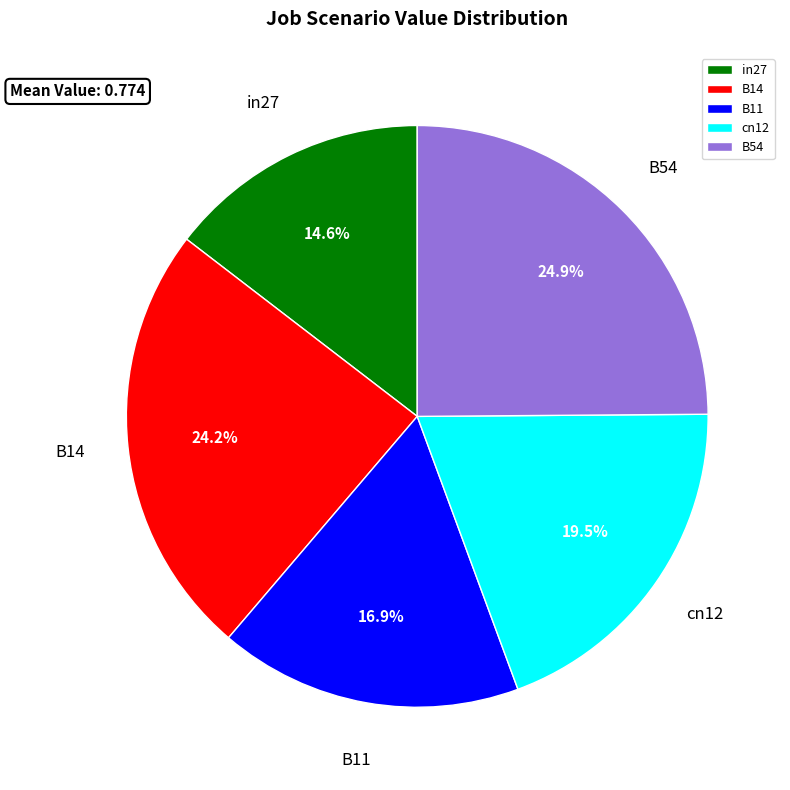

Rank the categories by value from lowest to highest.

in27, B11, cn12, B14, B54